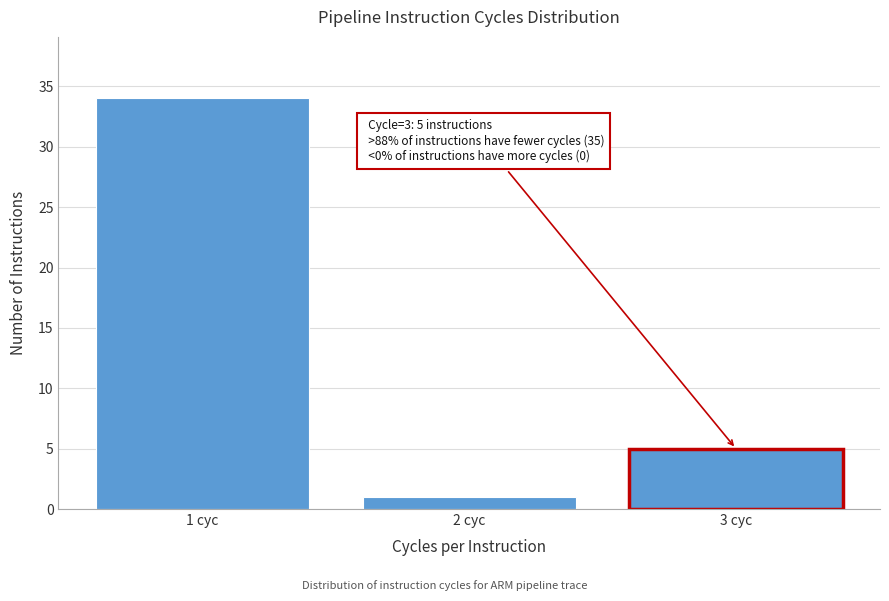

Reading right to left, extract all data points from this chart.

3 cyc=5	2 cyc=1	1 cyc=34